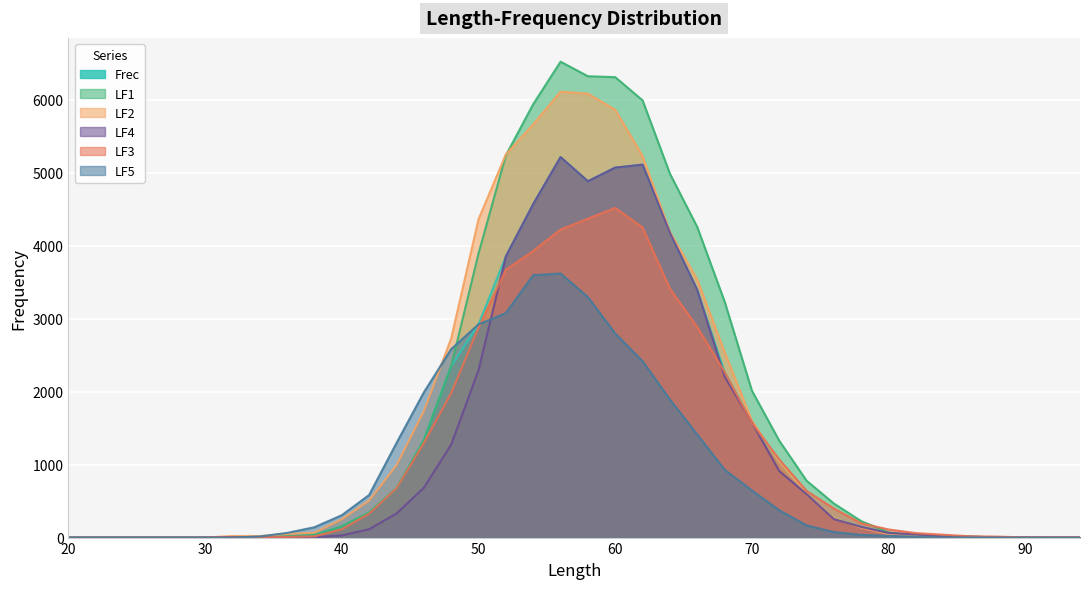

What is the total value across all series at 90?

9